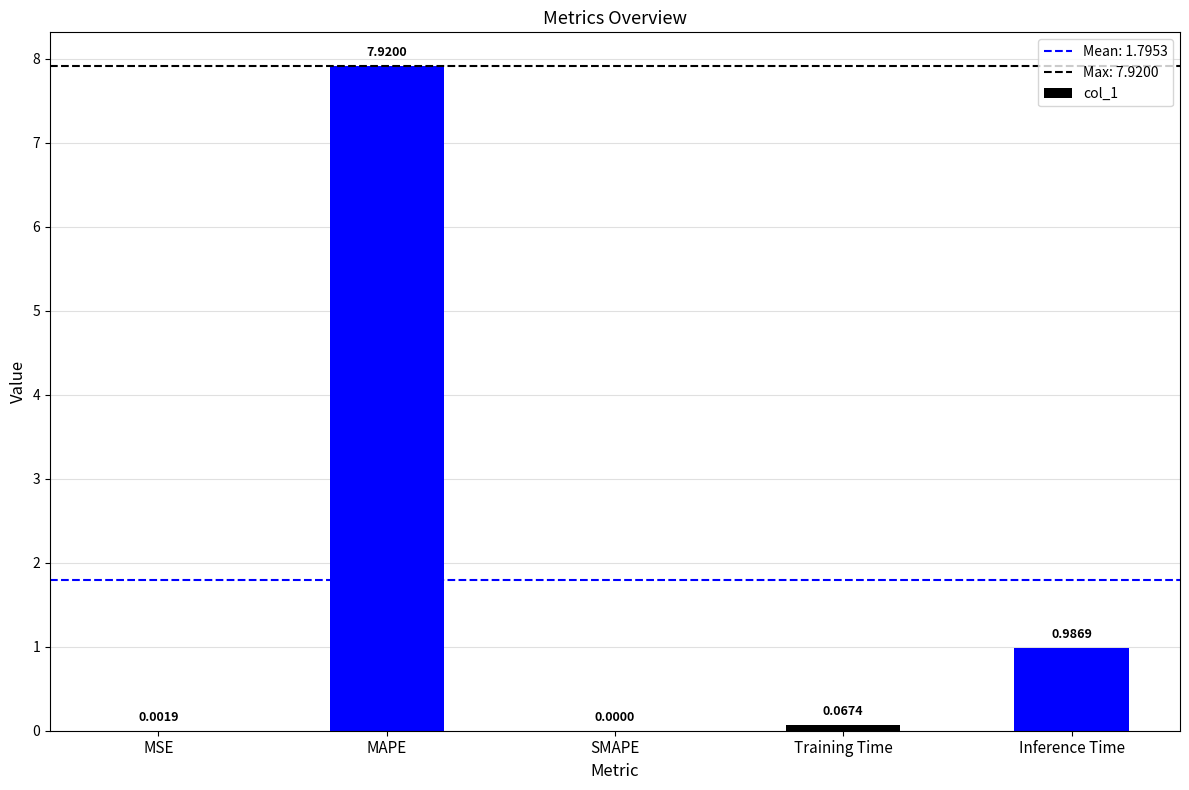

At which category does the chart reach its peak across all series?

MAPE